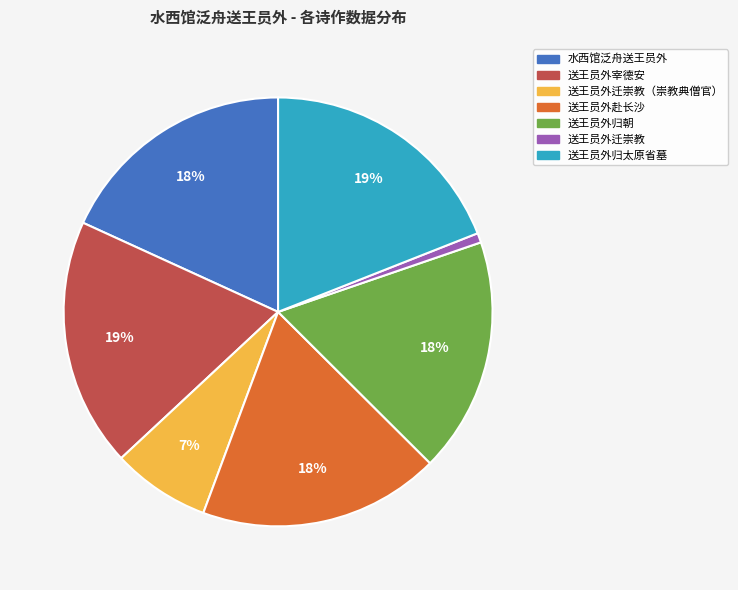

To the nearest percent, what is the difference between the largest and smallest slice percentages?

18%